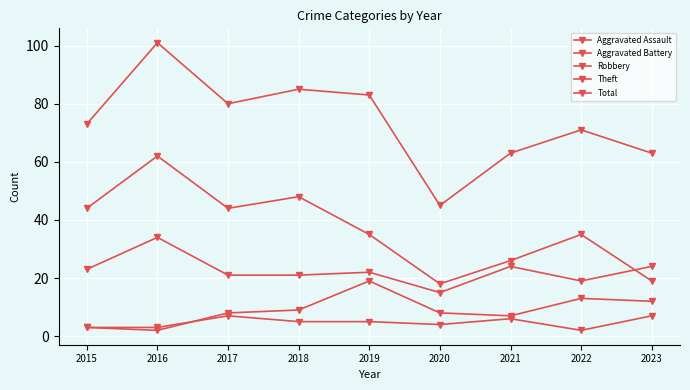

Does the chart have visible grid lines?

Yes